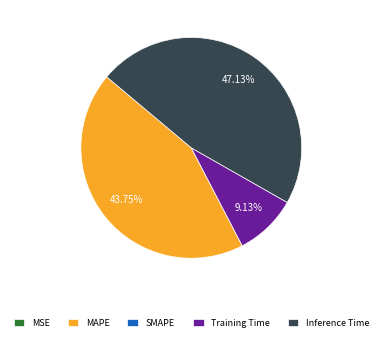

Is there a majority slice in this chart?

No